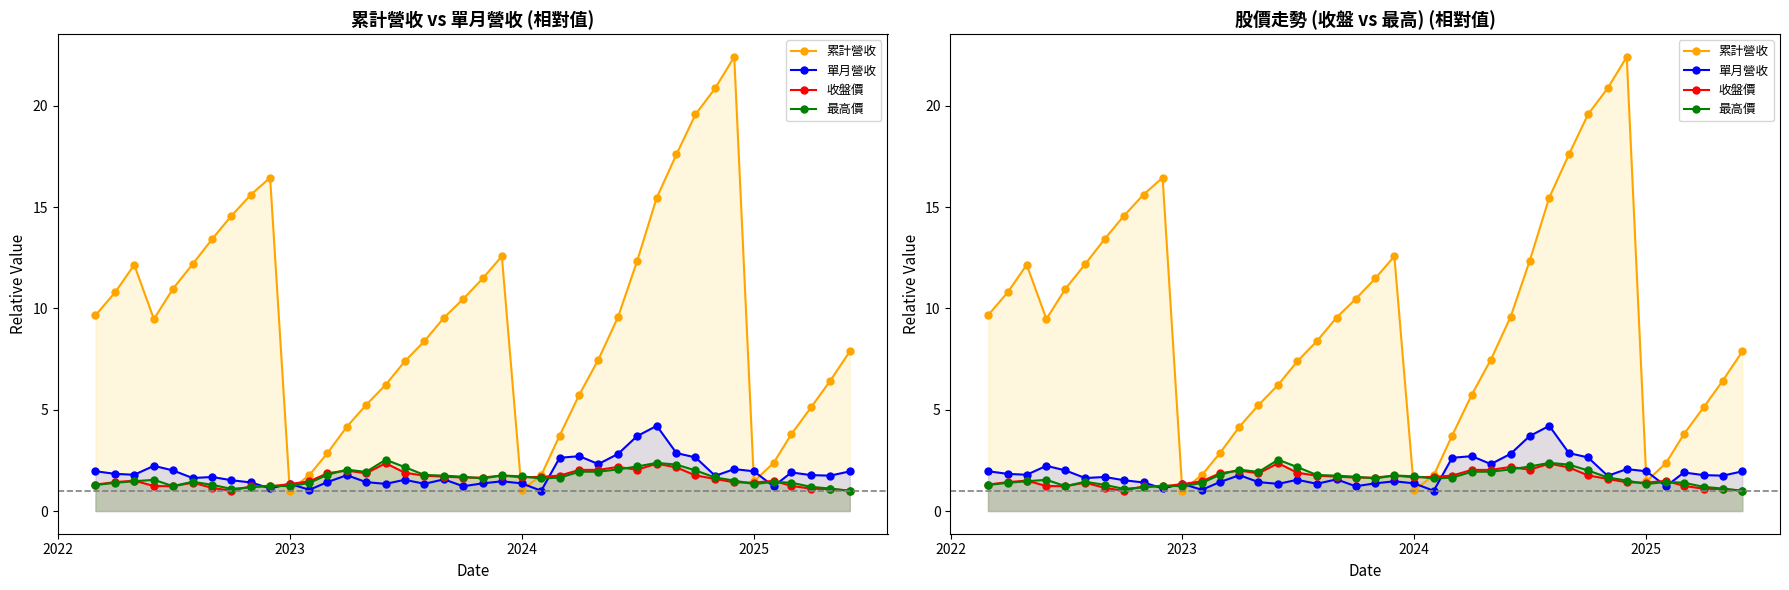

Does the chart have visible grid lines?

No